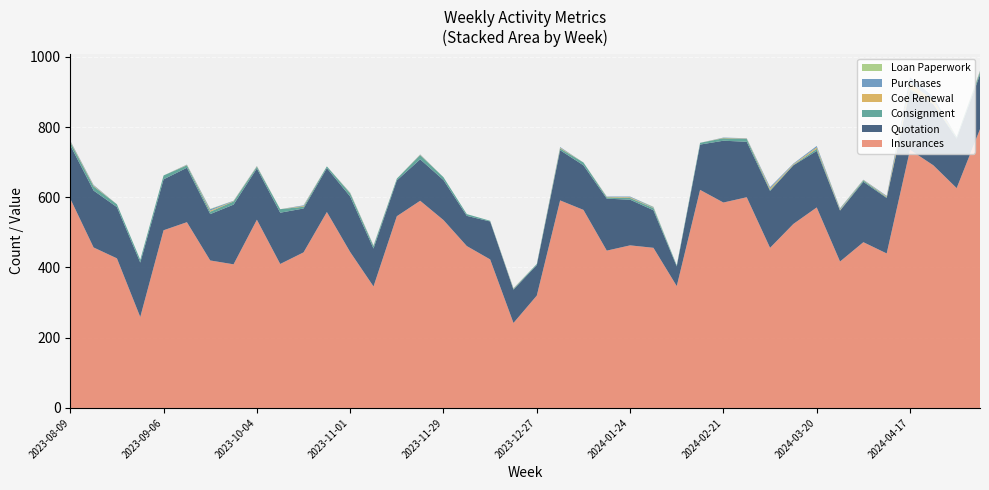

Reading left to right, list all the values displayed in this chart.

Insurances: 2023-08-09=596	2023-08-16=457	2023-08-23=426	2023-08-30=259	2023-09-06=506	2023-09-13=529	2023-09-20=420	2023-09-27=409	2023-10-04=536	2023-10-11=410	2023-10-18=443	2023-10-25=558	2023-11-01=444	2023-11-08=346	2023-11-15=546	2023-11-22=590	2023-11-29=535	2023-12-06=461	2023-12-13=423	2023-12-20=242	2023-12-27=320	2024-01-03=591	2024-01-10=564	2024-01-17=448	2024-01-24=463	2024-01-31=456	2024-02-07=347	2024-02-14=621	2024-02-21=585	2024-02-28=600	2024-03-06=456	2024-03-13=524	2024-03-20=571	2024-03-27=417	2024-04-03=472	2024-04-10=440	2024-04-17=735	2024-04-24=691	2024-05-01=626	2024-05-08=794
Quotation: 2023-08-09=152	2023-08-16=162	2023-08-23=146	2023-08-30=155	2023-09-06=145	2023-09-13=155	2023-09-20=132	2023-09-27=170	2023-10-04=146	2023-10-11=146	2023-10-18=125	2023-10-25=125	2023-11-01=158	2023-11-08=108	2023-11-15=102	2023-11-22=118	2023-11-29=114	2023-12-06=86	2023-12-13=108	2023-12-20=95	2023-12-27=87	2024-01-03=143	2024-01-10=127	2024-01-17=148	2024-01-24=130	2024-01-31=107	2024-02-07=56	2024-02-14=129	2024-02-21=176	2024-02-28=158	2024-03-06=162	2024-03-13=167	2024-03-20=161	2024-03-27=145	2024-04-03=172	2024-04-10=158	2024-04-17=169	2024-04-24=174	2024-05-01=141	2024-05-08=155
Consignment: 2023-08-09=9	2023-08-16=12	2023-08-23=8	2023-08-30=8	2023-09-06=11	2023-09-13=7	2023-09-20=7	2023-09-27=9	2023-10-04=5	2023-10-11=10	2023-10-18=5	2023-10-25=5	2023-11-01=9	2023-11-08=7	2023-11-15=5	2023-11-22=12	2023-11-29=8	2023-12-06=5	2023-12-13=2	2023-12-20=2	2023-12-27=3	2024-01-03=5	2024-01-10=8	2024-01-17=4	2024-01-24=5	2024-01-31=6	2024-02-07=3	2024-02-14=5	2024-02-21=7	2024-02-28=8	2024-03-06=3	2024-03-13=1	2024-03-20=6	2024-03-27=1	2024-04-03=4	2024-04-10=2	2024-04-17=4	2024-04-24=1	2024-05-01=5	2024-05-08=7
Coe Renewal: 2023-08-09=2	2023-08-16=2	2023-08-23=0	2023-08-30=0	2023-09-06=0	2023-09-13=1	2023-09-20=3	2023-09-27=1	2023-10-04=1	2023-10-11=0	2023-10-18=2	2023-10-25=0	2023-11-01=1	2023-11-08=1	2023-11-15=0	2023-11-22=1	2023-11-29=0	2023-12-06=0	2023-12-13=0	2023-12-20=1	2023-12-27=0	2024-01-03=2	2024-01-10=0	2024-01-17=1	2024-01-24=2	2024-01-31=1	2024-02-07=0	2024-02-14=0	2024-02-21=1	2024-02-28=1	2024-03-06=4	2024-03-13=2	2024-03-20=4	2024-03-27=2	2024-04-03=1	2024-04-10=2	2024-04-17=17	2024-04-24=10	2024-05-01=0	2024-05-08=2
Purchases: 2023-08-09=2	2023-08-16=2	2023-08-23=0	2023-08-30=0	2023-09-06=0	2023-09-13=1	2023-09-20=4	2023-09-27=1	2023-10-04=1	2023-10-11=0	2023-10-18=2	2023-10-25=0	2023-11-01=1	2023-11-08=1	2023-11-15=0	2023-11-22=1	2023-11-29=0	2023-12-06=0	2023-12-13=0	2023-12-20=1	2023-12-27=0	2024-01-03=2	2024-01-10=0	2024-01-17=1	2024-01-24=2	2024-01-31=2	2024-02-07=0	2024-02-14=0	2024-02-21=1	2024-02-28=1	2024-03-06=4	2024-03-13=2	2024-03-20=4	2024-03-27=3	2024-04-03=1	2024-04-10=2	2024-04-17=17	2024-04-24=10	2024-05-01=0	2024-05-08=2
Loan Paperwork: 2023-08-09=0	2023-08-16=0	2023-08-23=0	2023-08-30=0	2023-09-06=0	2023-09-13=0	2023-09-20=1	2023-09-27=0	2023-10-04=0	2023-10-11=0	2023-10-18=0	2023-10-25=0	2023-11-01=0	2023-11-08=0	2023-11-15=0	2023-11-22=0	2023-11-29=0	2023-12-06=0	2023-12-13=0	2023-12-20=0	2023-12-27=0	2024-01-03=0	2024-01-10=0	2024-01-17=0	2024-01-24=0	2024-01-31=1	2024-02-07=0	2024-02-14=0	2024-02-21=0	2024-02-28=0	2024-03-06=0	2024-03-13=0	2024-03-20=0	2024-03-27=1	2024-04-03=0	2024-04-10=0	2024-04-17=0	2024-04-24=0	2024-05-01=0	2024-05-08=0